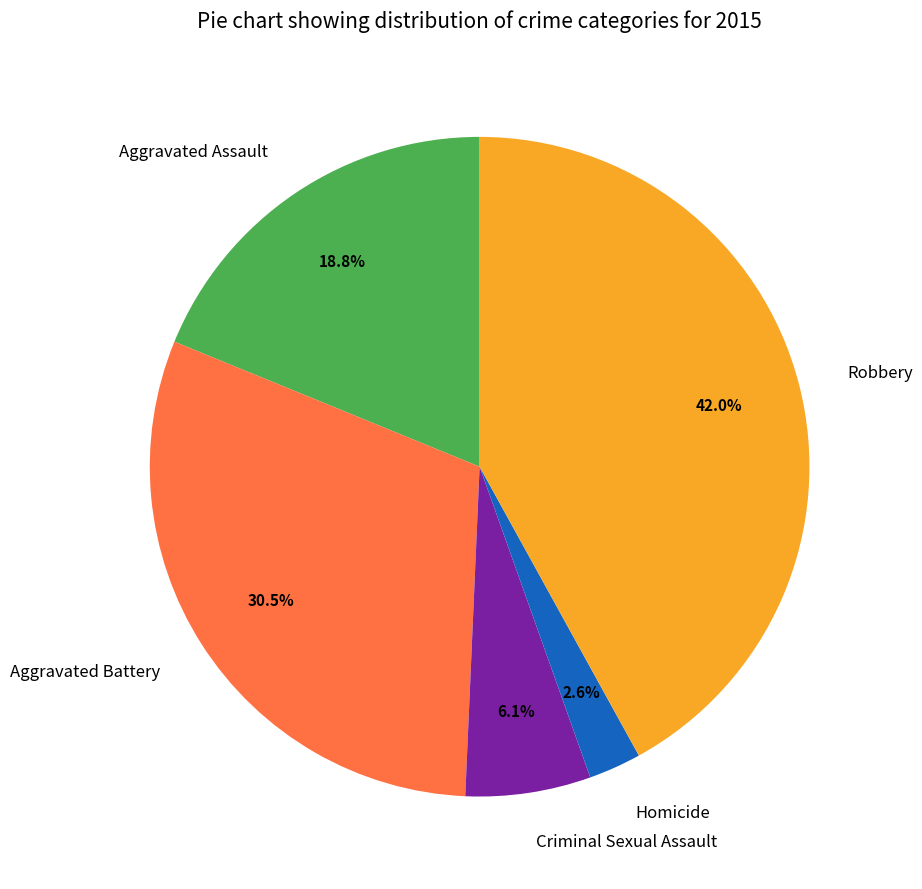

Between Criminal Sexual Assault and Aggravated Assault, which is larger?

Aggravated Assault